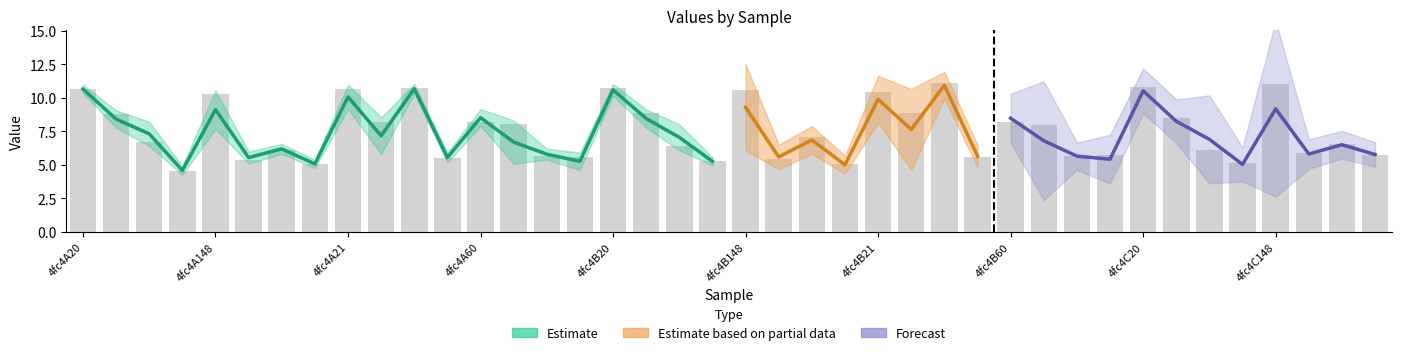

What is the label of the 26th bar from the right?

4fc4A179